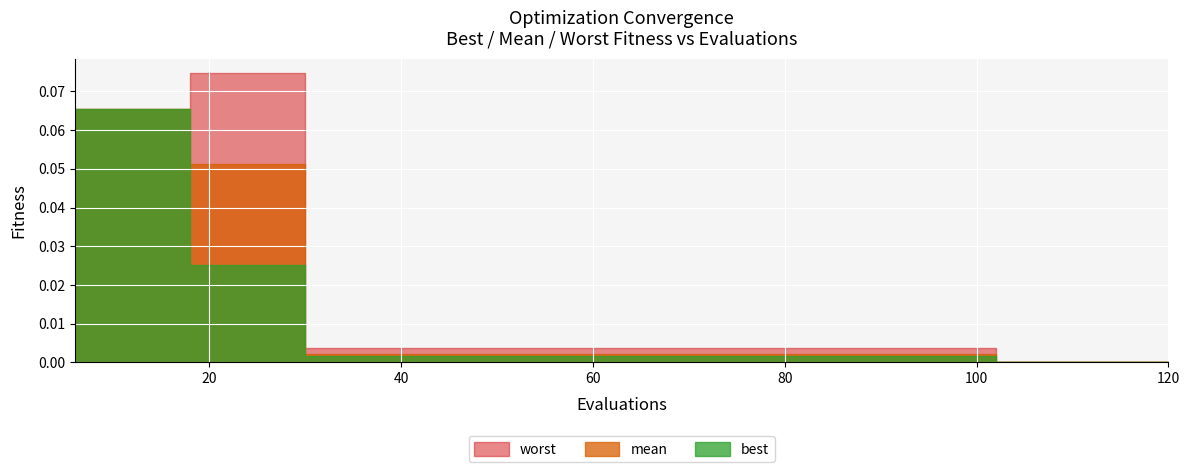

Which series has the widest spread of values?

worst